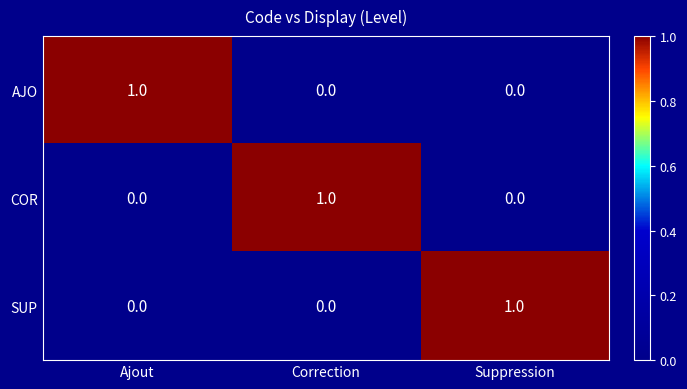

At how many categories does at least one series exceed 0?

3